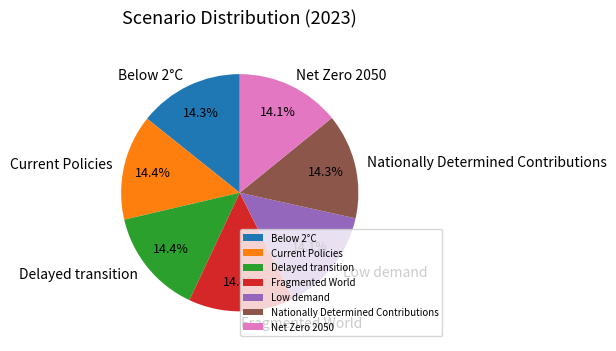

Is it true that Low demand is 1% of the pie?

False